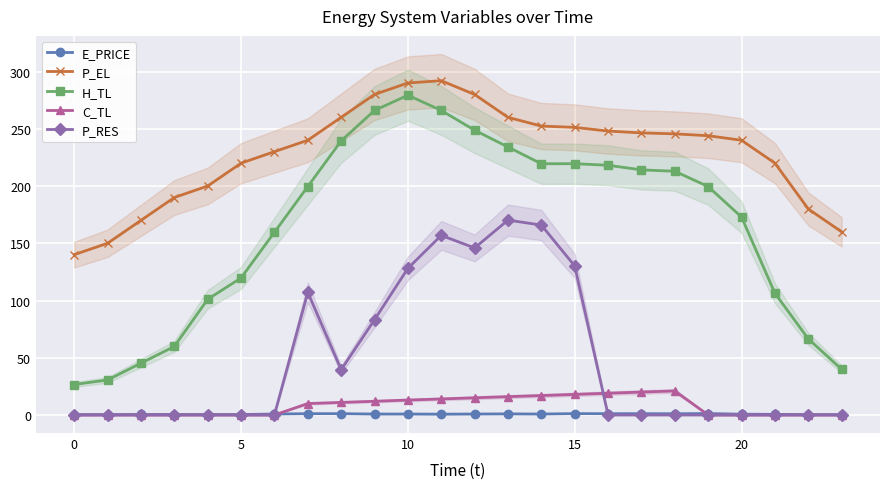

Count the number of categories in the chart.

24